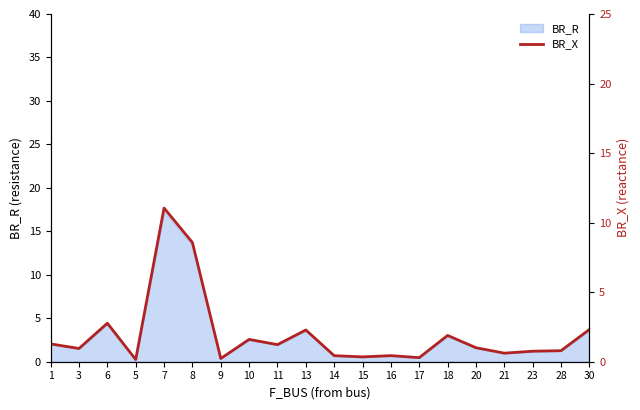

The BR_R series shows 1.9 at 11. True or false?

True